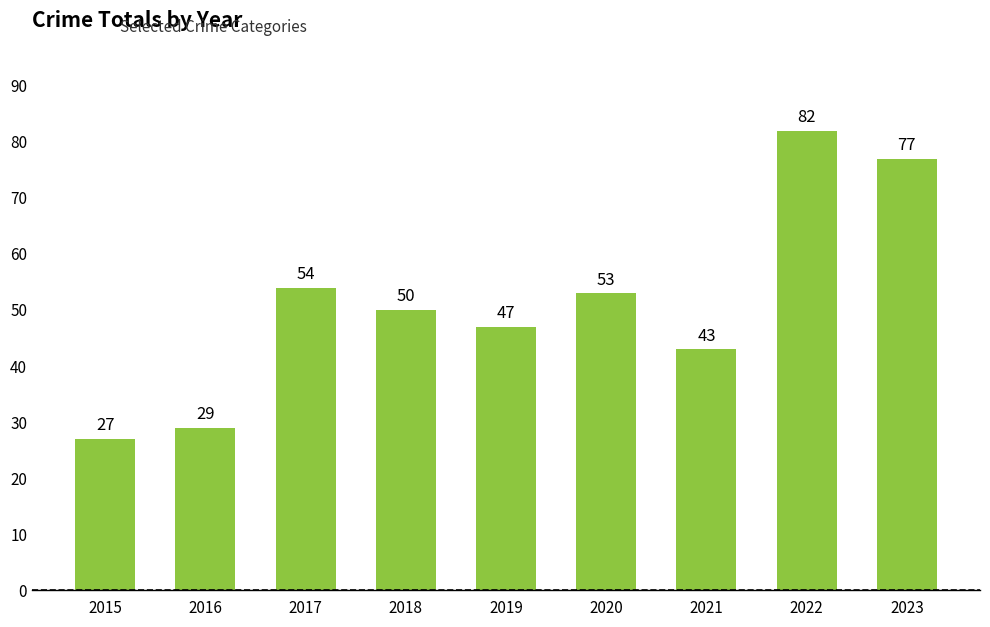

What is the difference between the second highest and second lowest values?

48